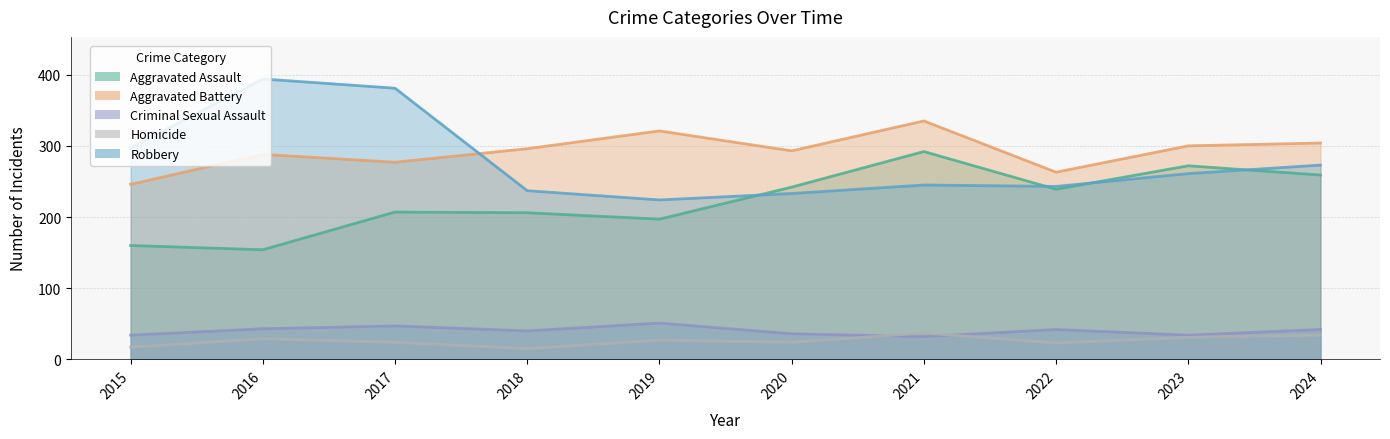

How many data points does each series have?

10